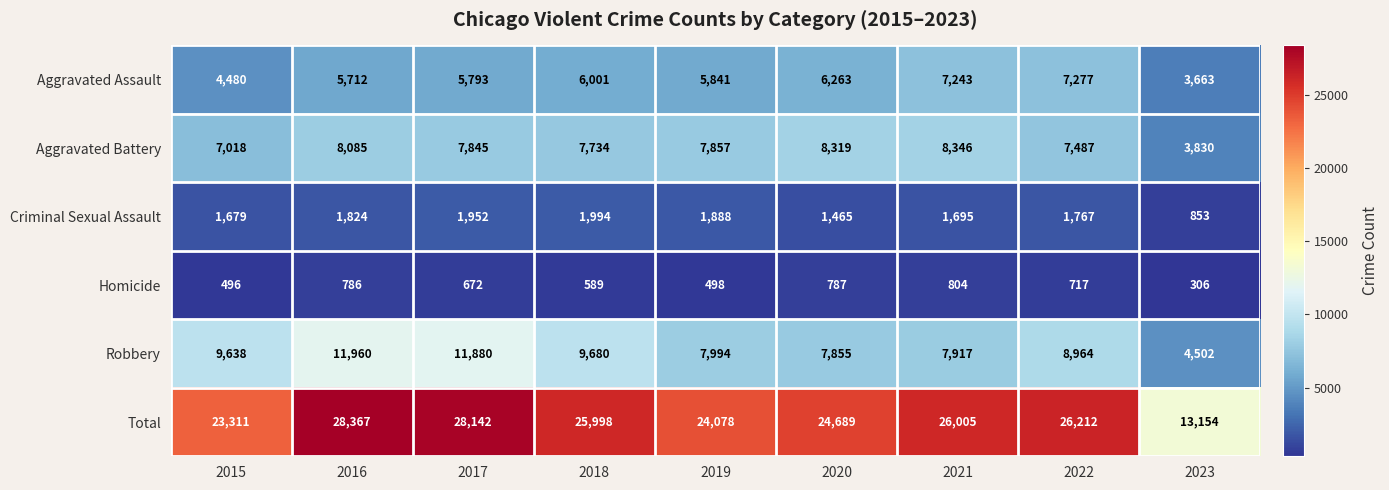

List the labels in order of Aggravated Battery value, smallest first.

2023, 2015, 2022, 2018, 2017, 2019, 2016, 2020, 2021